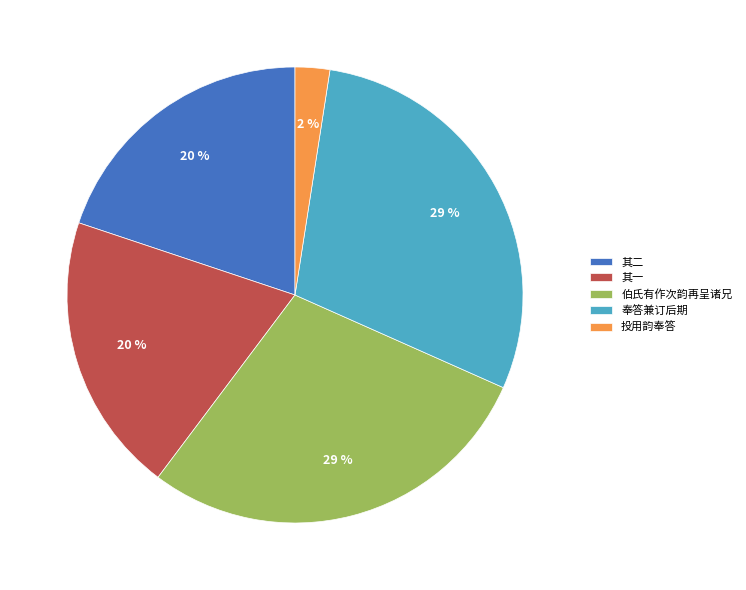

The 其二 slice represents 20% of the pie. True or false?

True